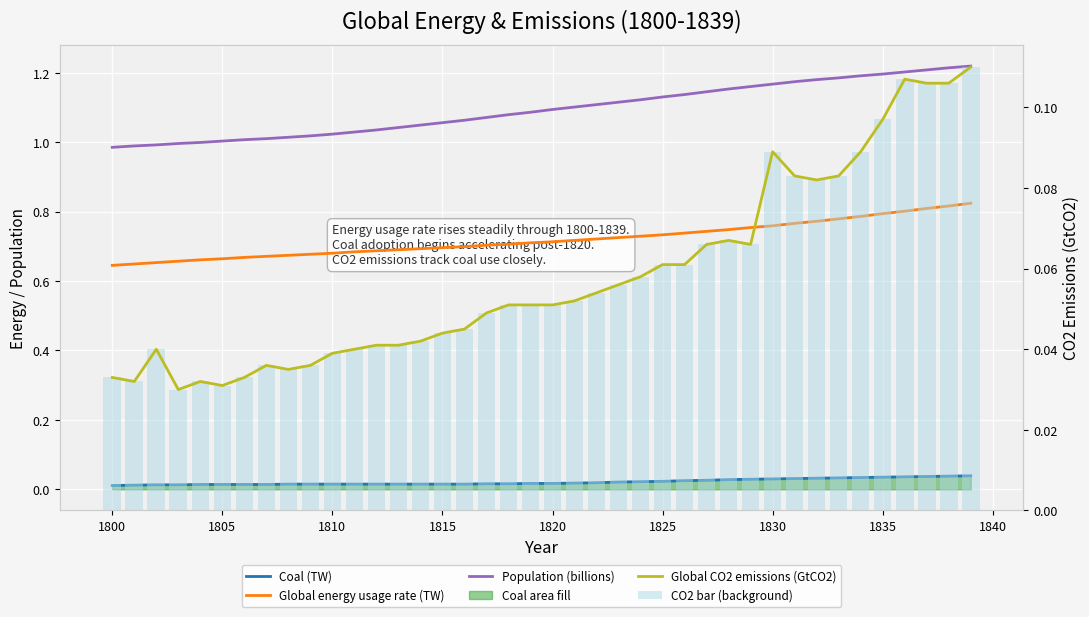

How many groups of bars are there?

40